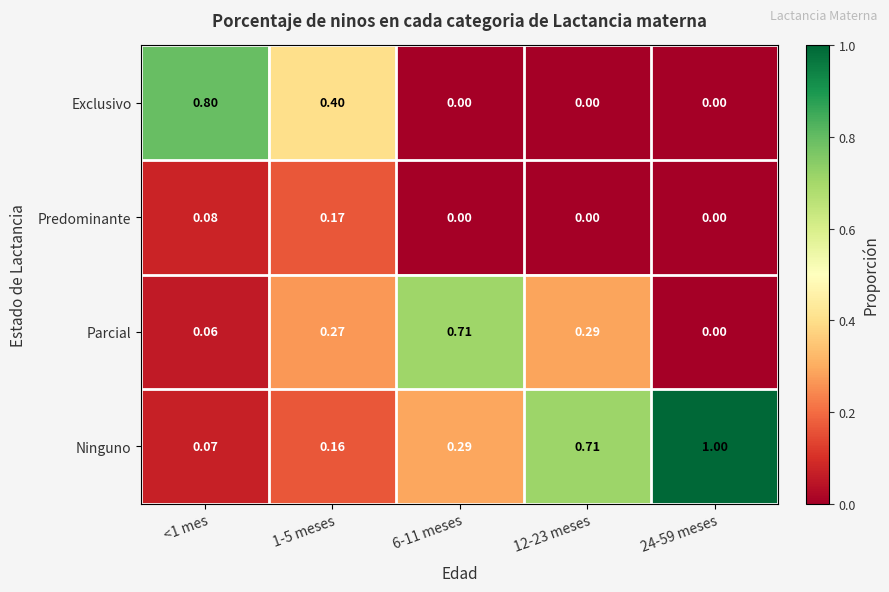

What is the total value across all series at 6-11 meses?

1.0